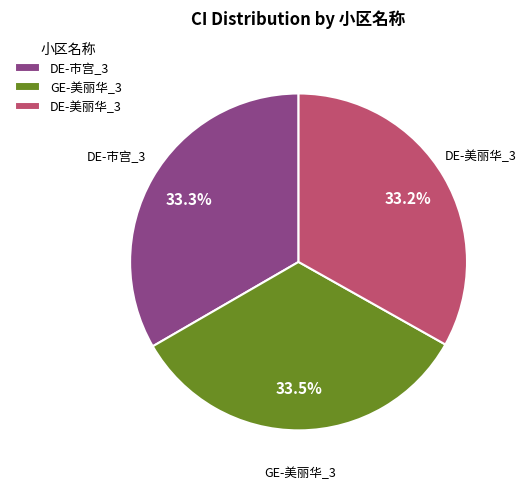

Approximately how many times larger is the value at DE-美丽华_3 compared to GE-美丽华_3?

1.0